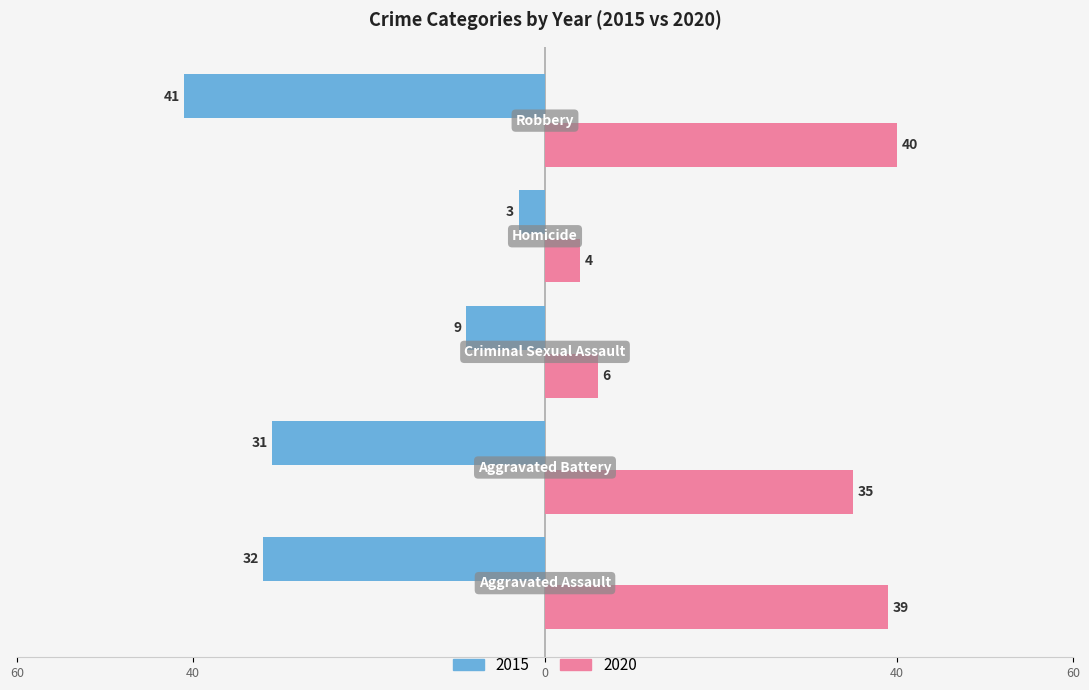

Reading right to left, what are all the values shown in this chart?

2015: Robbery=-41	Homicide=-3	Criminal Sexual Assault=-9	Aggravated Battery=-31	Aggravated Assault=-32
2020: Robbery=40	Homicide=4	Criminal Sexual Assault=6	Aggravated Battery=35	Aggravated Assault=39